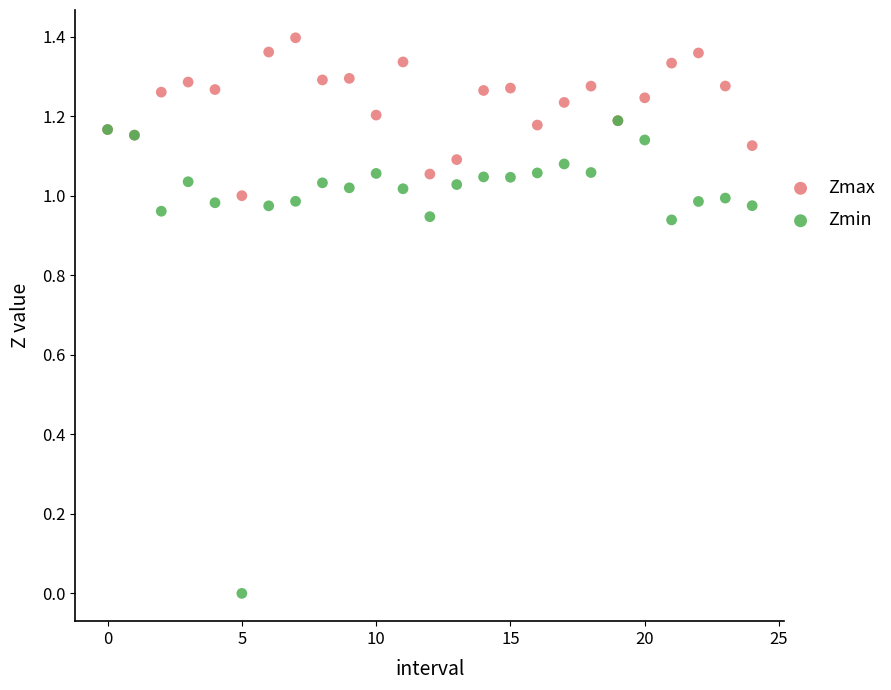

Which series has the largest Y range (max minus min)?

Zmin